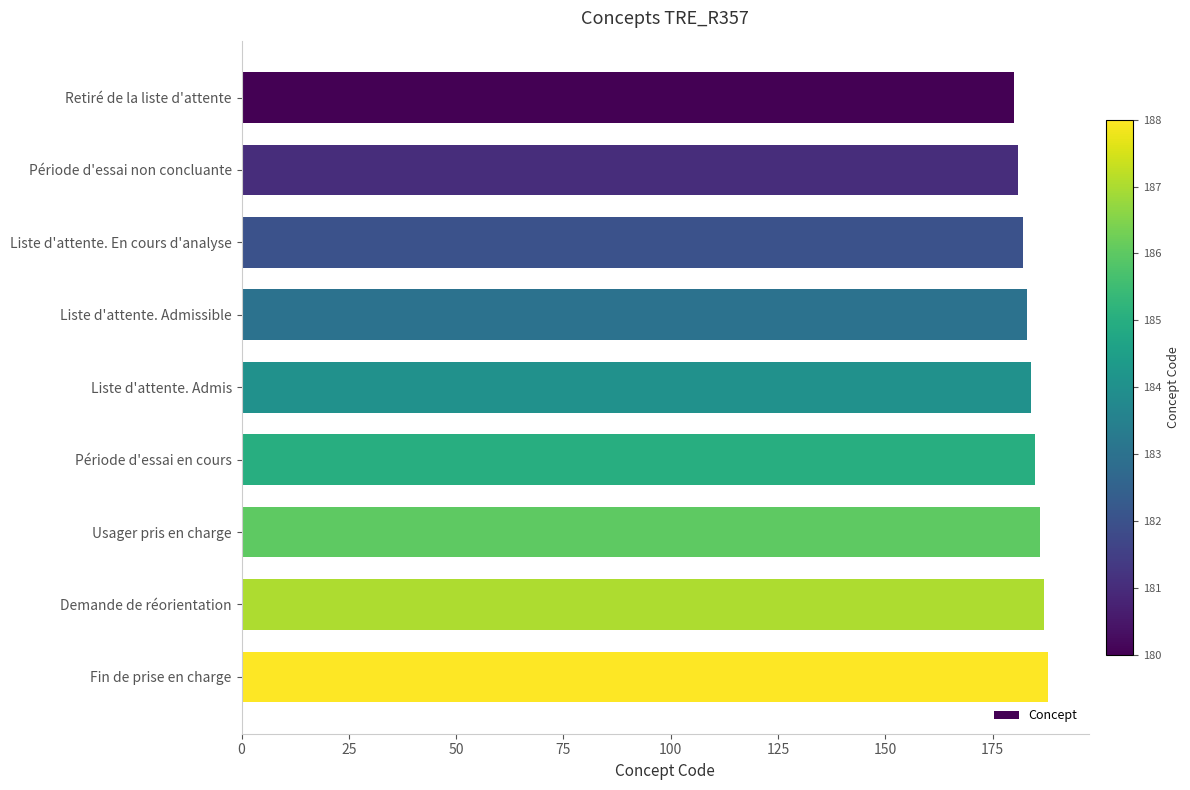

The chart shows a value of 186 at Usager pris en charge. True or false?

True